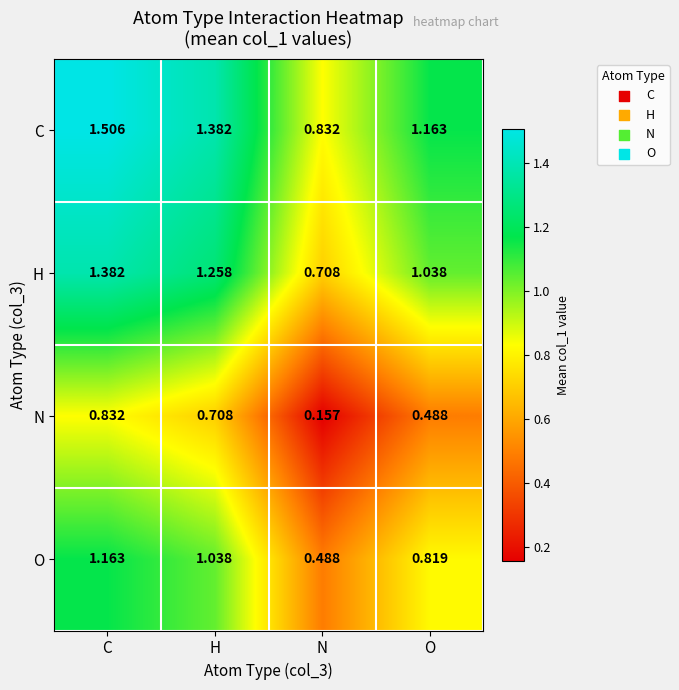

What is the total value across all series at C?

4.9